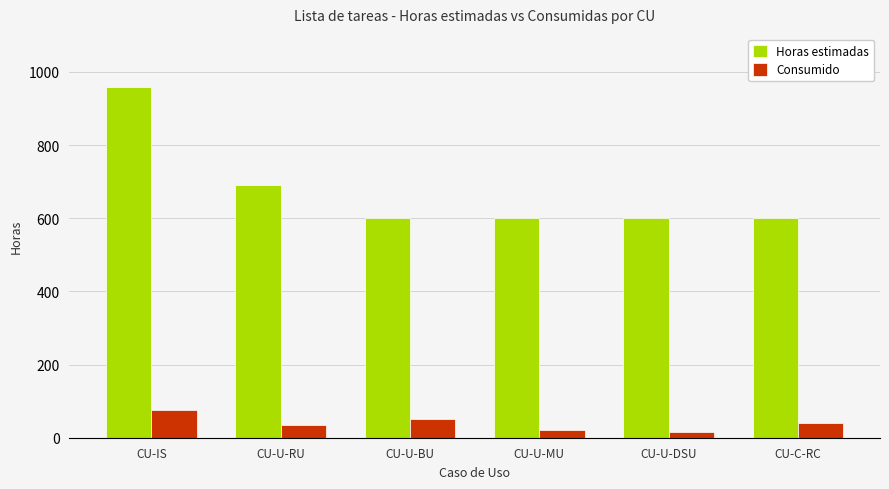

What is the minimum value shown in the chart?

15